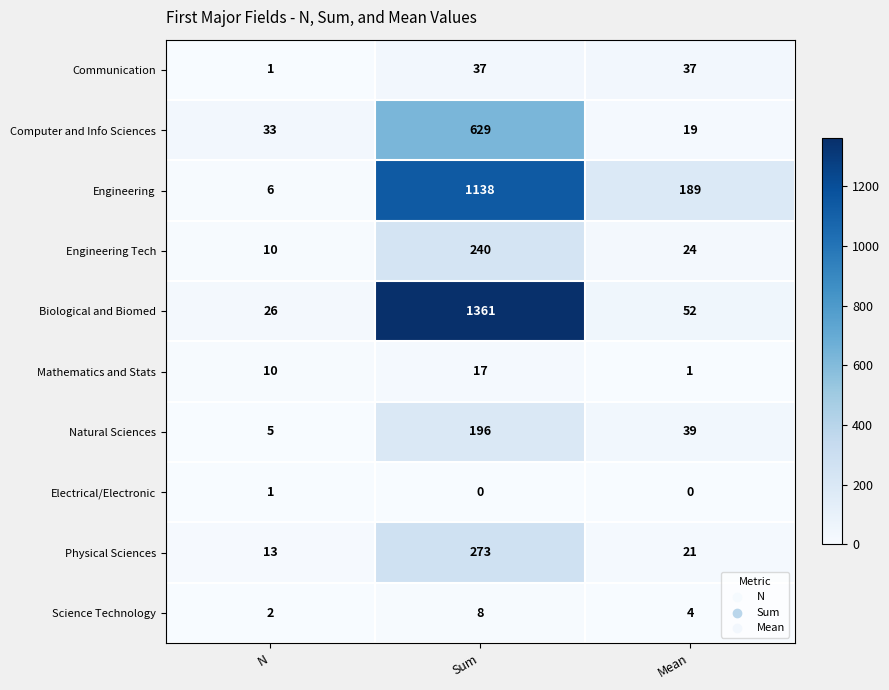

What is the spread (max minus min) of values at Sum?

1361